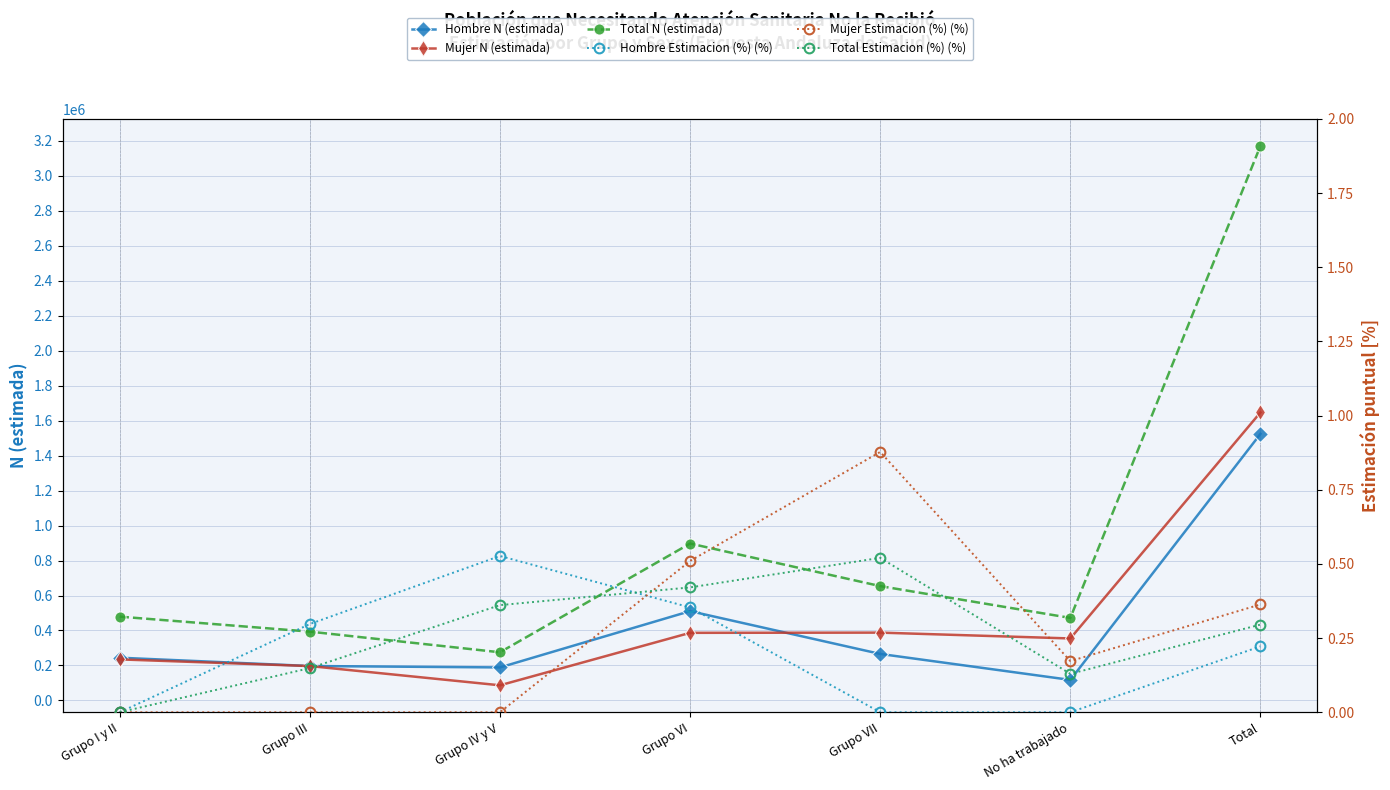

The Hombre Estimacion (%) (%) series shows -0.4 at Grupo VII. True or false?

False